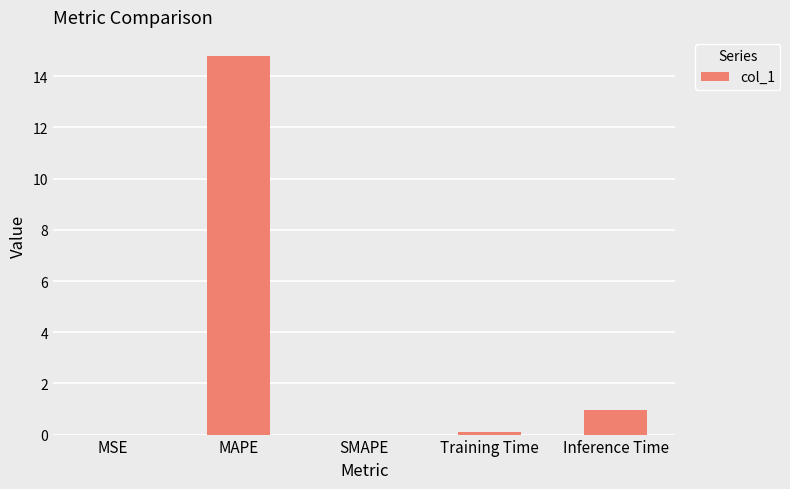

What is the difference between the values at Inference Time and MSE?

1.0